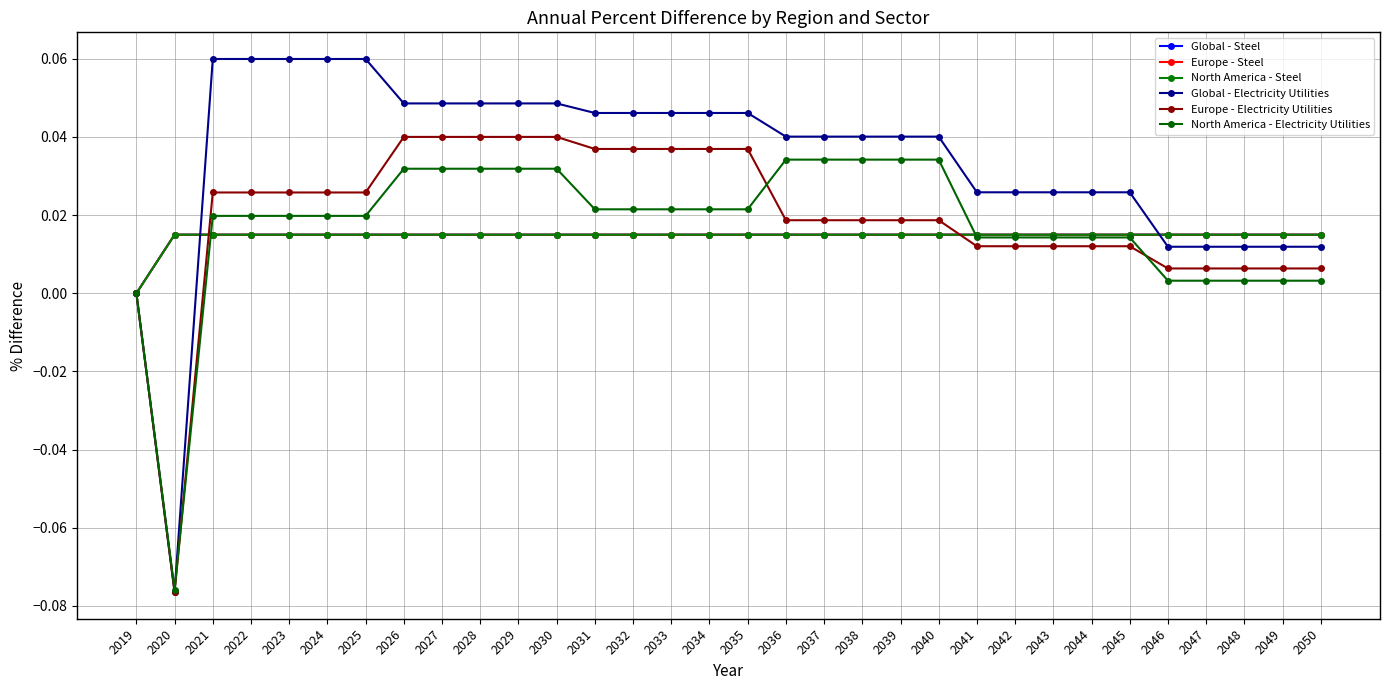

True or false: Global - Electricity Utilities has a value of 0.0 at 2042.

False